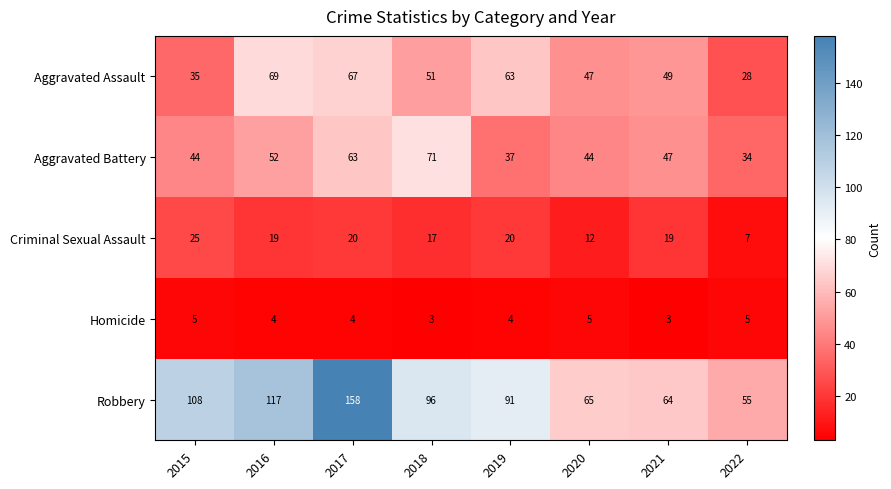

What is the difference between the maximum and minimum values in the Aggravated Battery series?

37